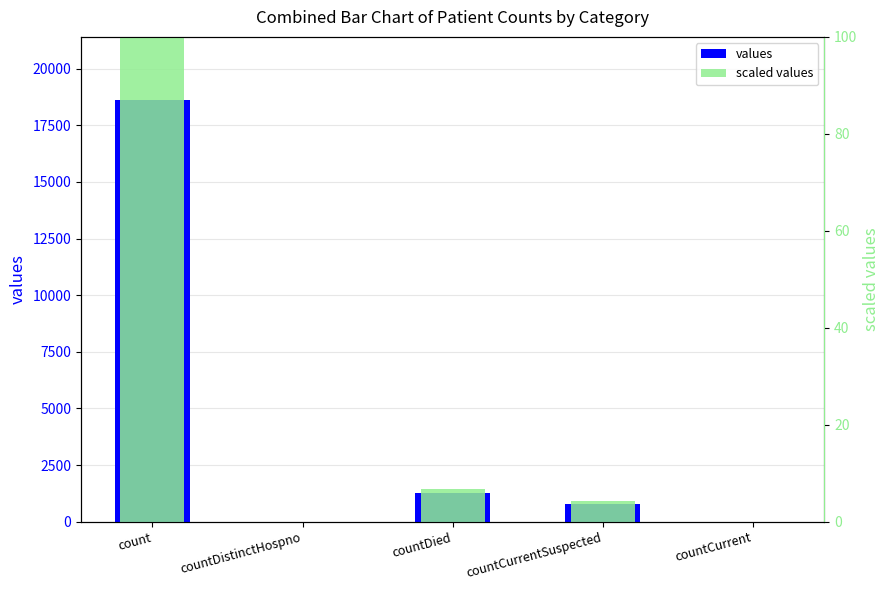

Which has a higher value, countCurrent or countDied?

countDied